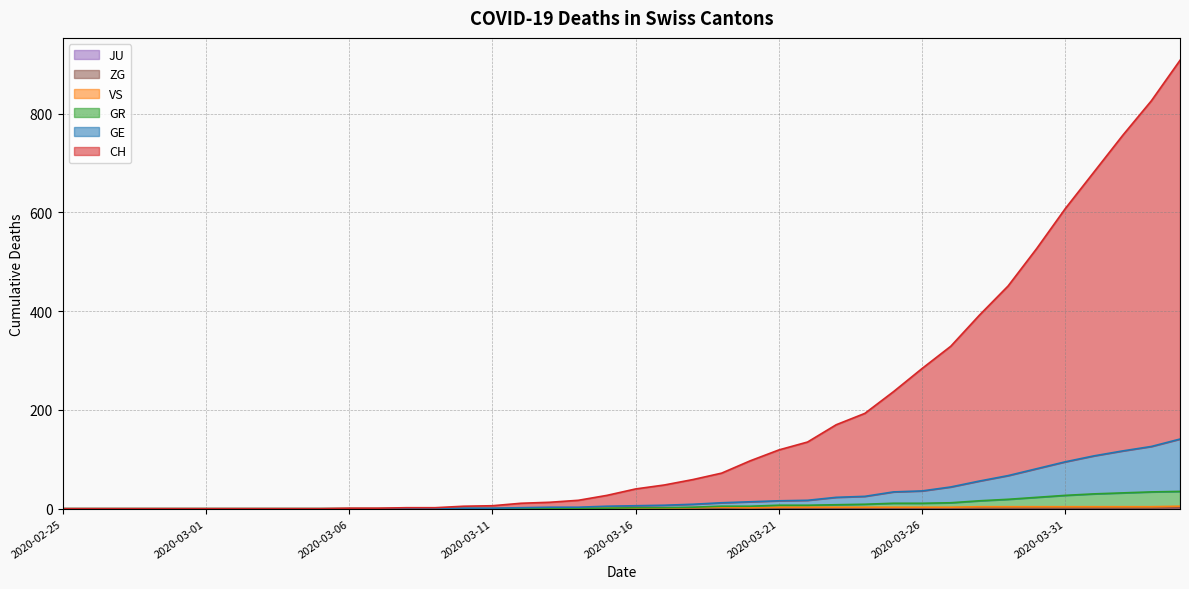

The value of CH at 2020-03-08 is 3. True or false?

False